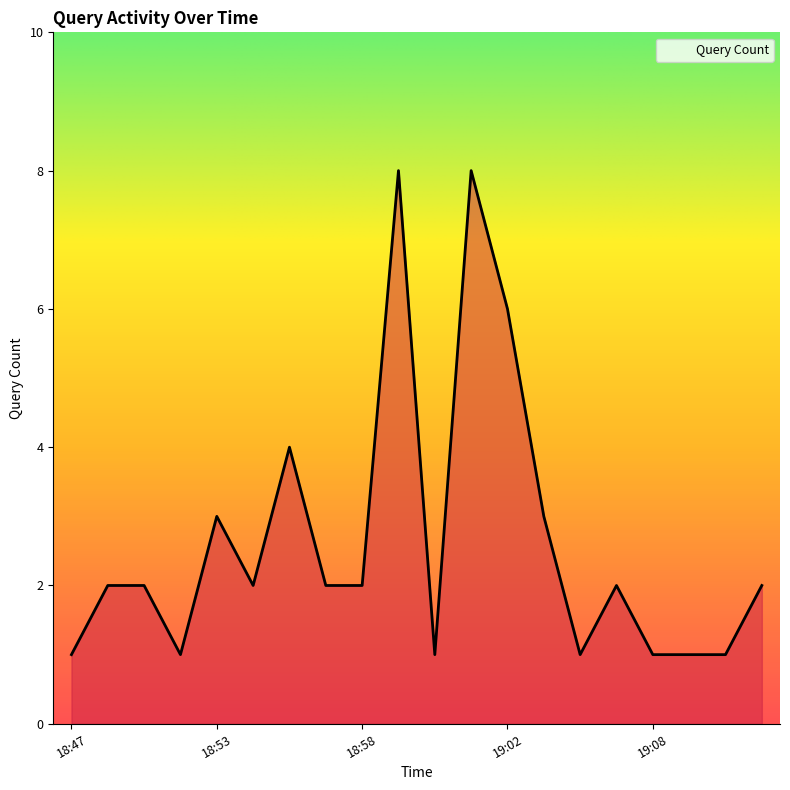

What is the difference between the maximum and second lowest values?

7